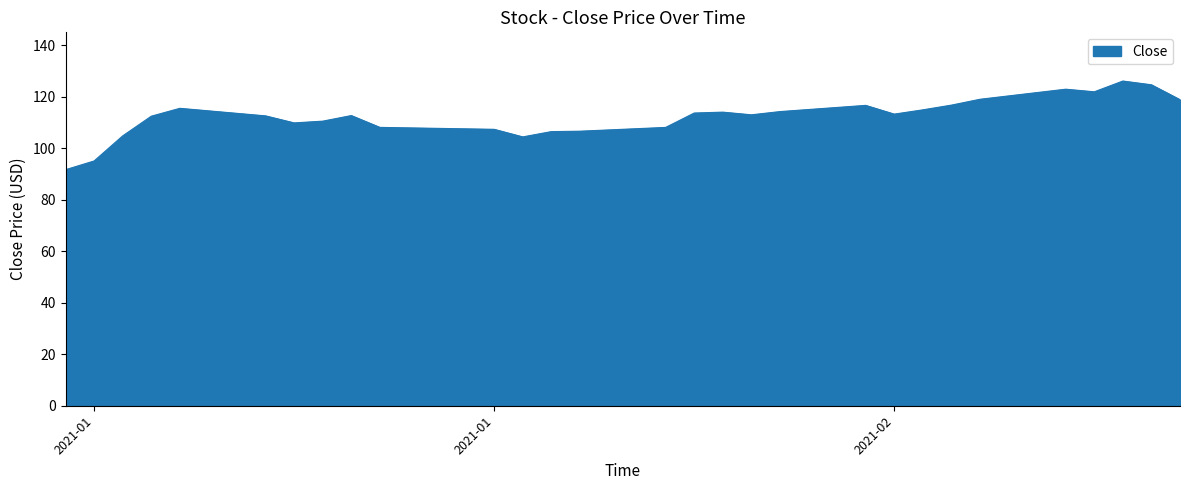

What is the smallest value displayed?

91.6